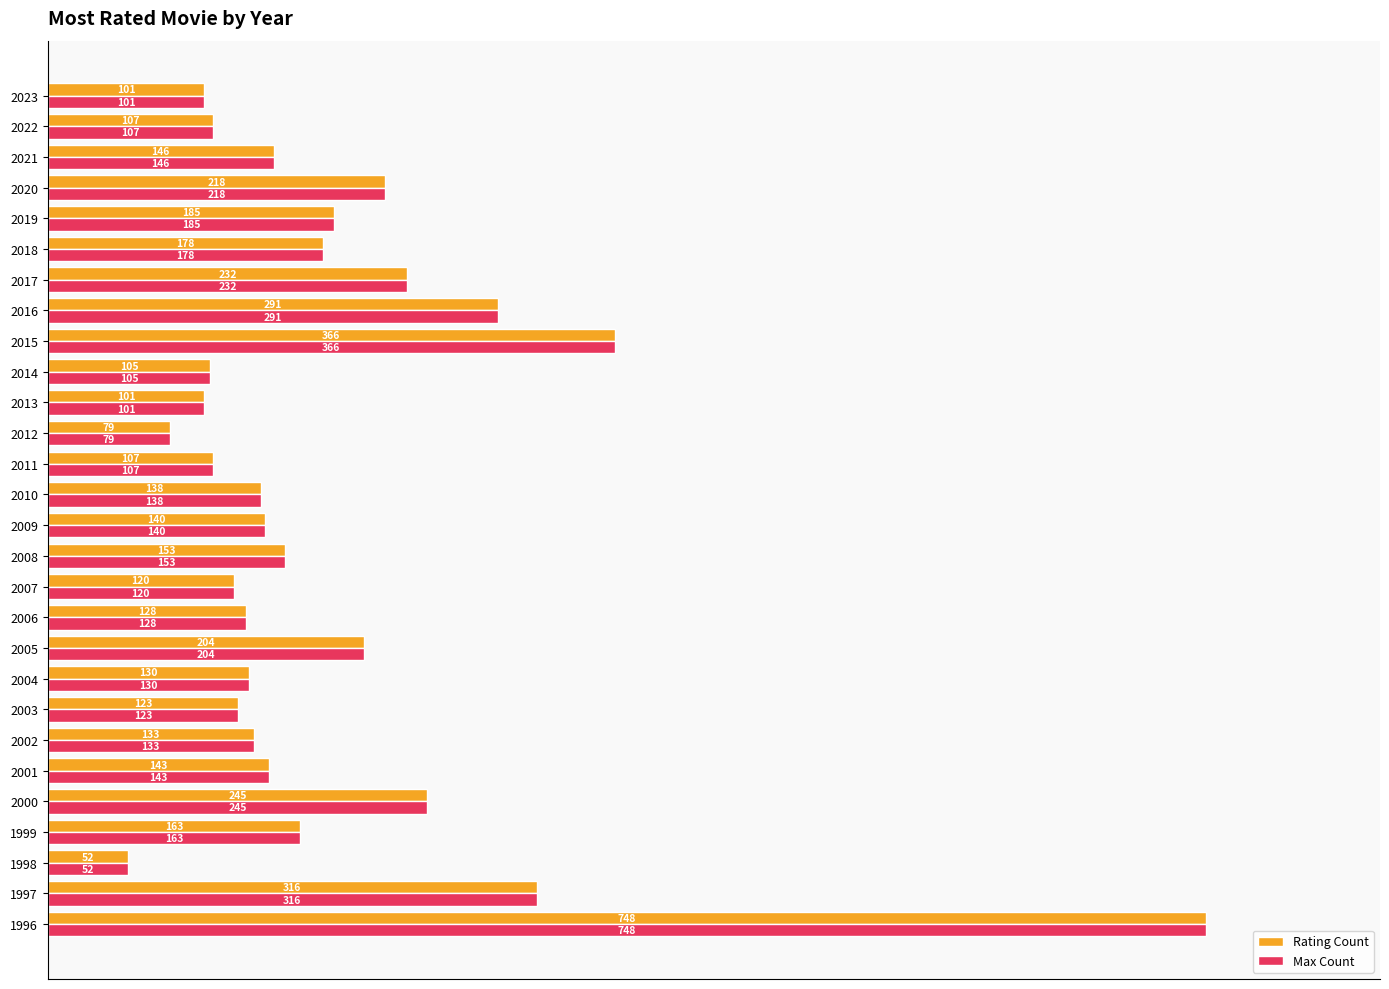

True or false: Rating Count has a value of 258 at 2019.

False